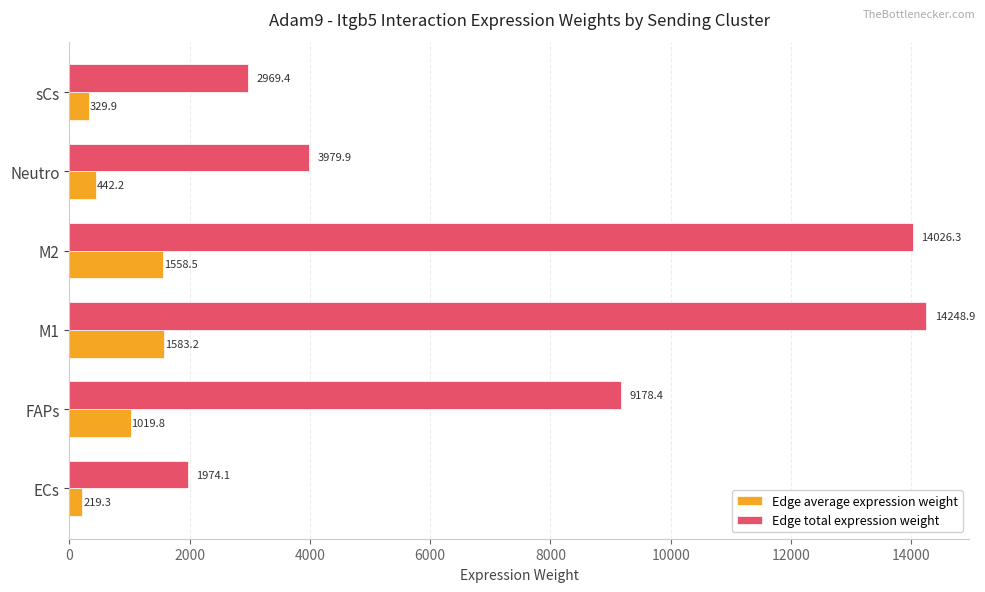

How many data points does each series have?

6